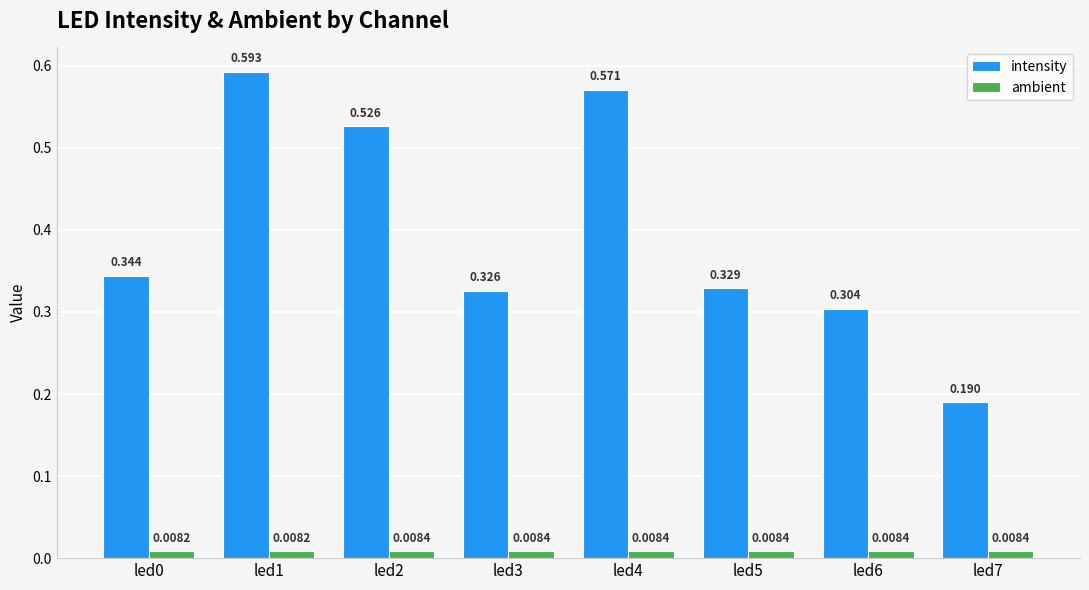

How many groups of bars are there?

8